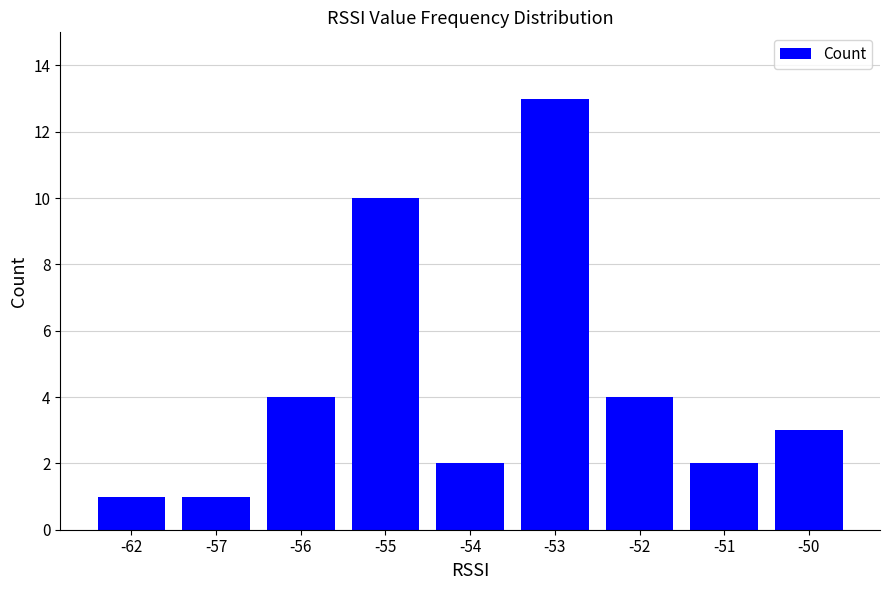

Reading right to left, extract all data points from this chart.

-50=3	-51=2	-52=4	-53=13	-54=2	-55=10	-56=4	-57=1	-62=1